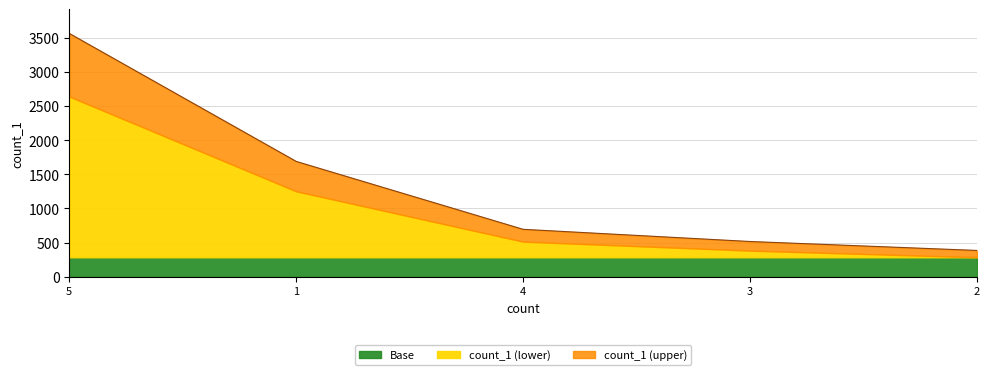

What is the label of the 3rd point from the left?

4